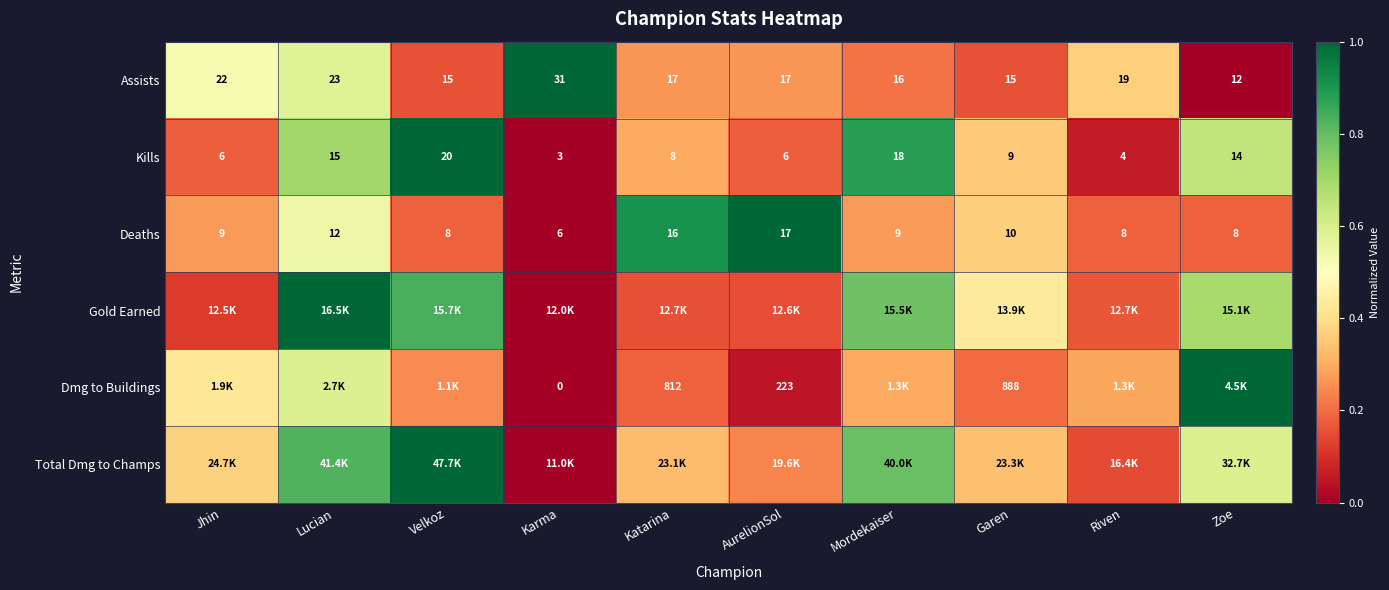

Is the value of Deaths at Karma greater than the value of Kills at Katarina?

No